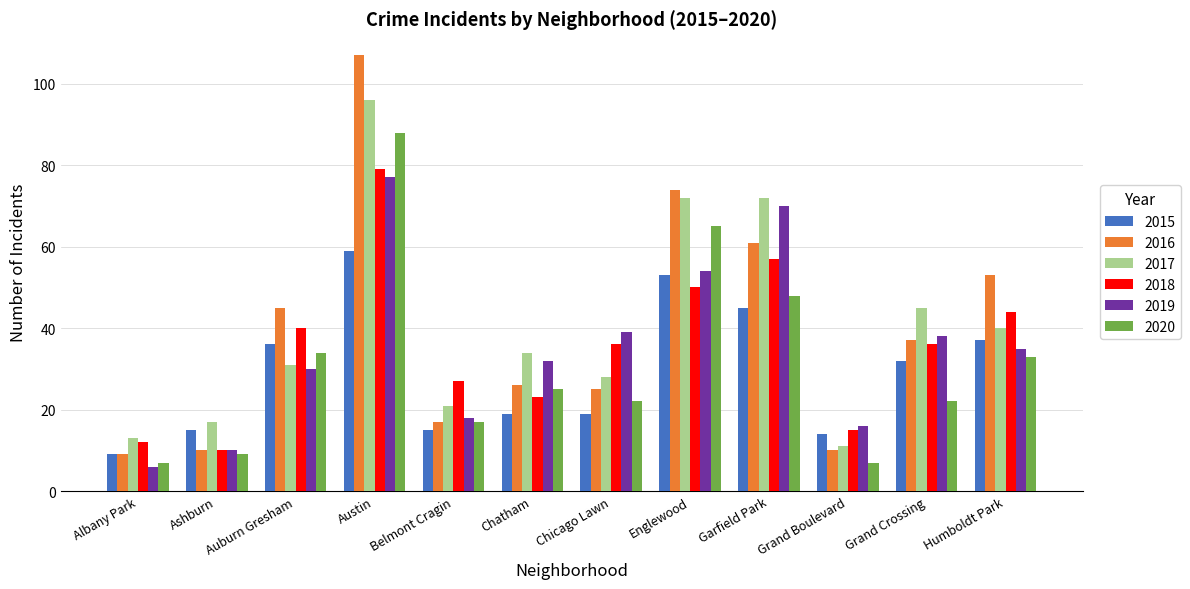

At which label does 2015 reach its minimum?

Albany Park